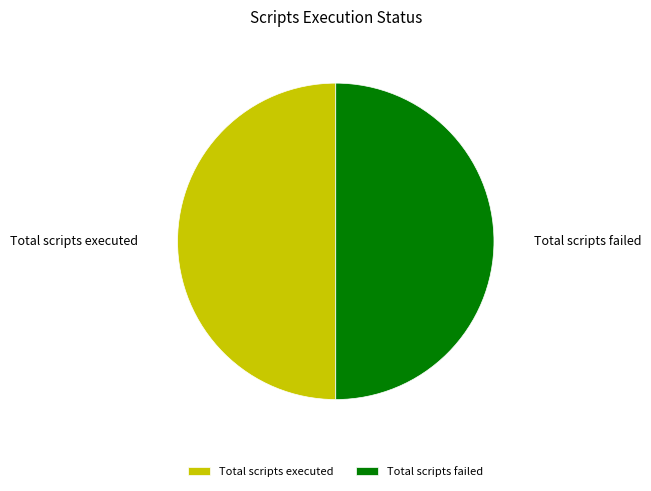

Is it true that Total scripts failed is 60% of the pie?

False